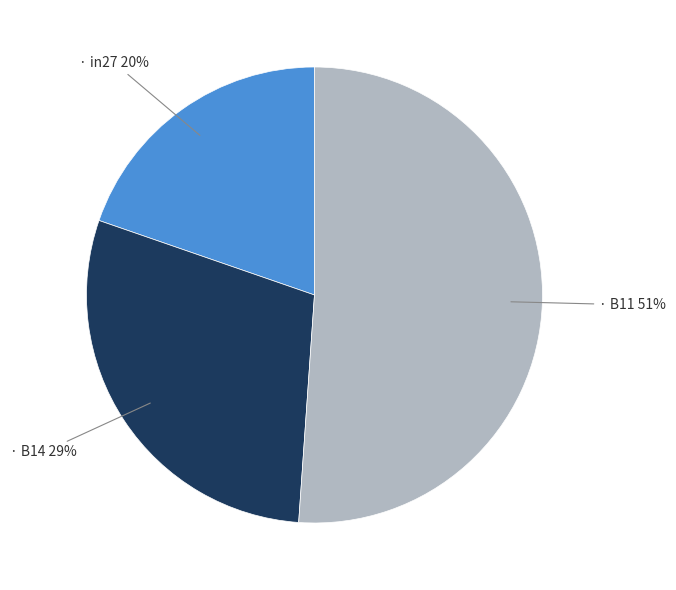

To the nearest percent, what is the average slice percentage?

33%